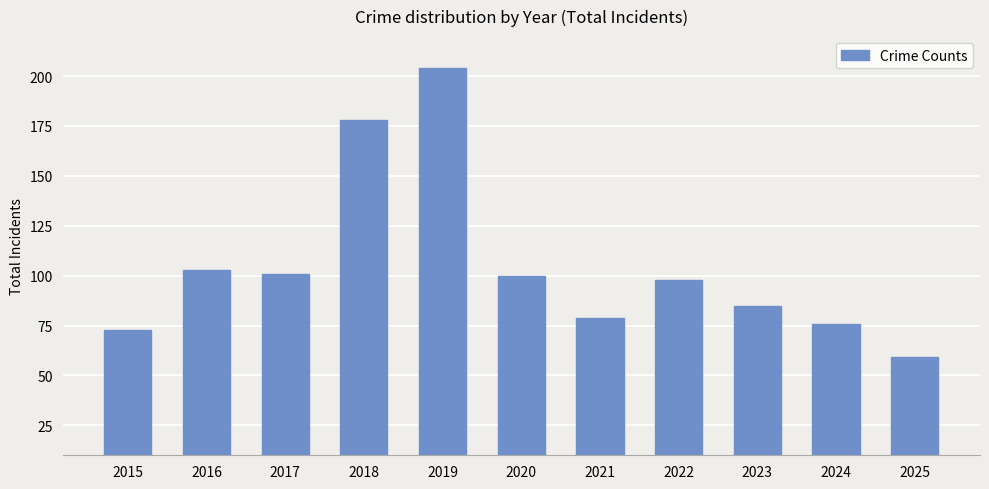

How many data points are less than 98?

5